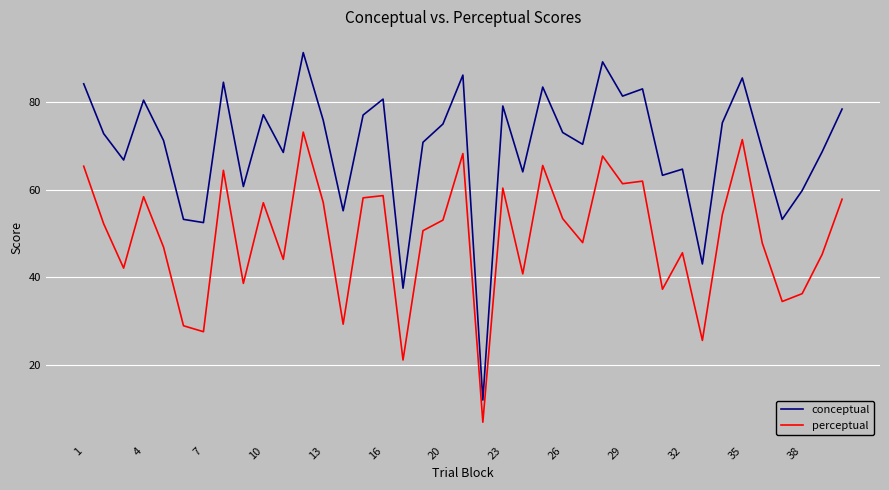

How many lines are shown in the chart?

2